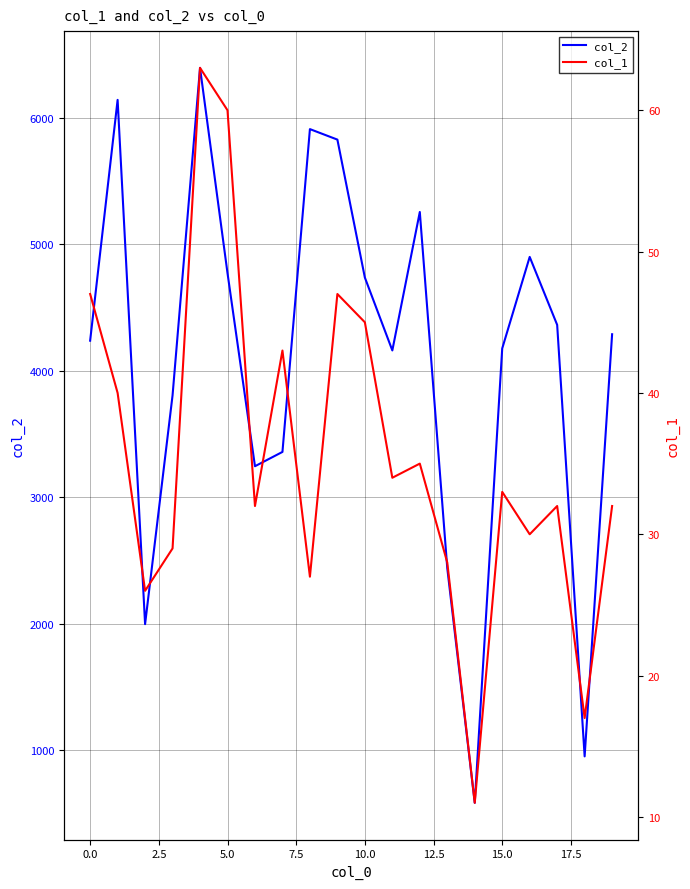

What is the smallest value displayed?

11